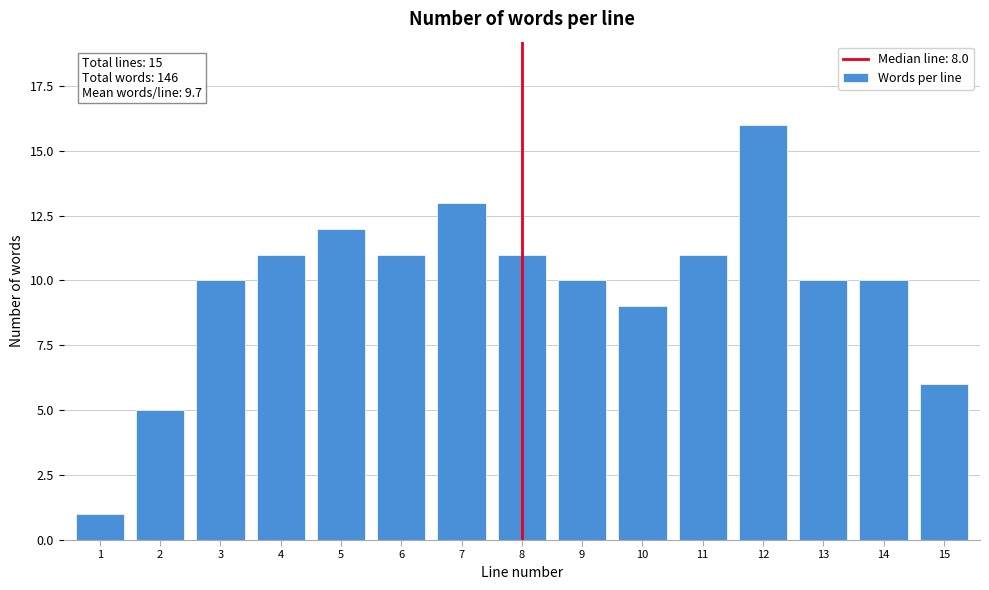

Reading right to left, extract all data points from this chart.

6	10	10	16	11	9	10	11	13	11	12	11	10	5	1